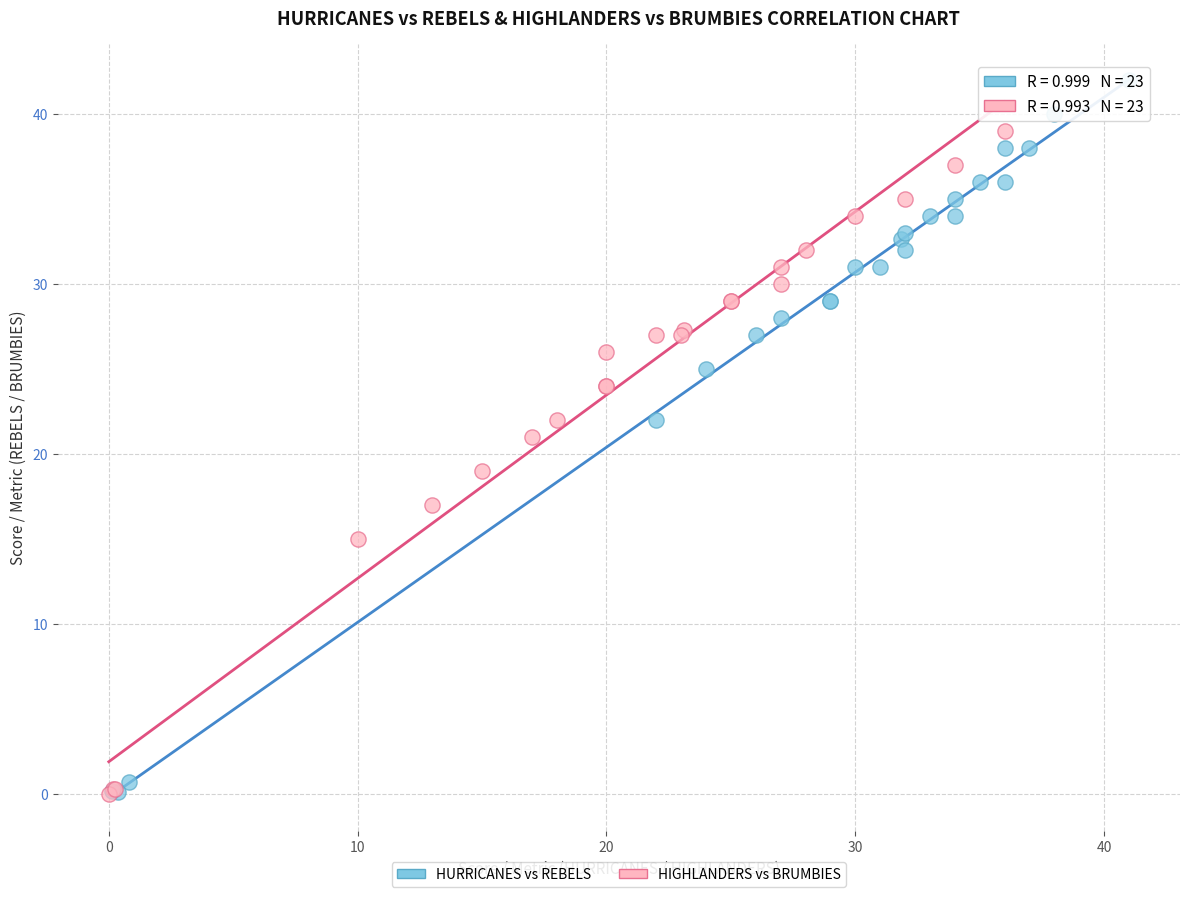

What are all the series names shown in the legend?

HURRICANES vs REBELS, HIGHLANDERS vs BRUMBIES